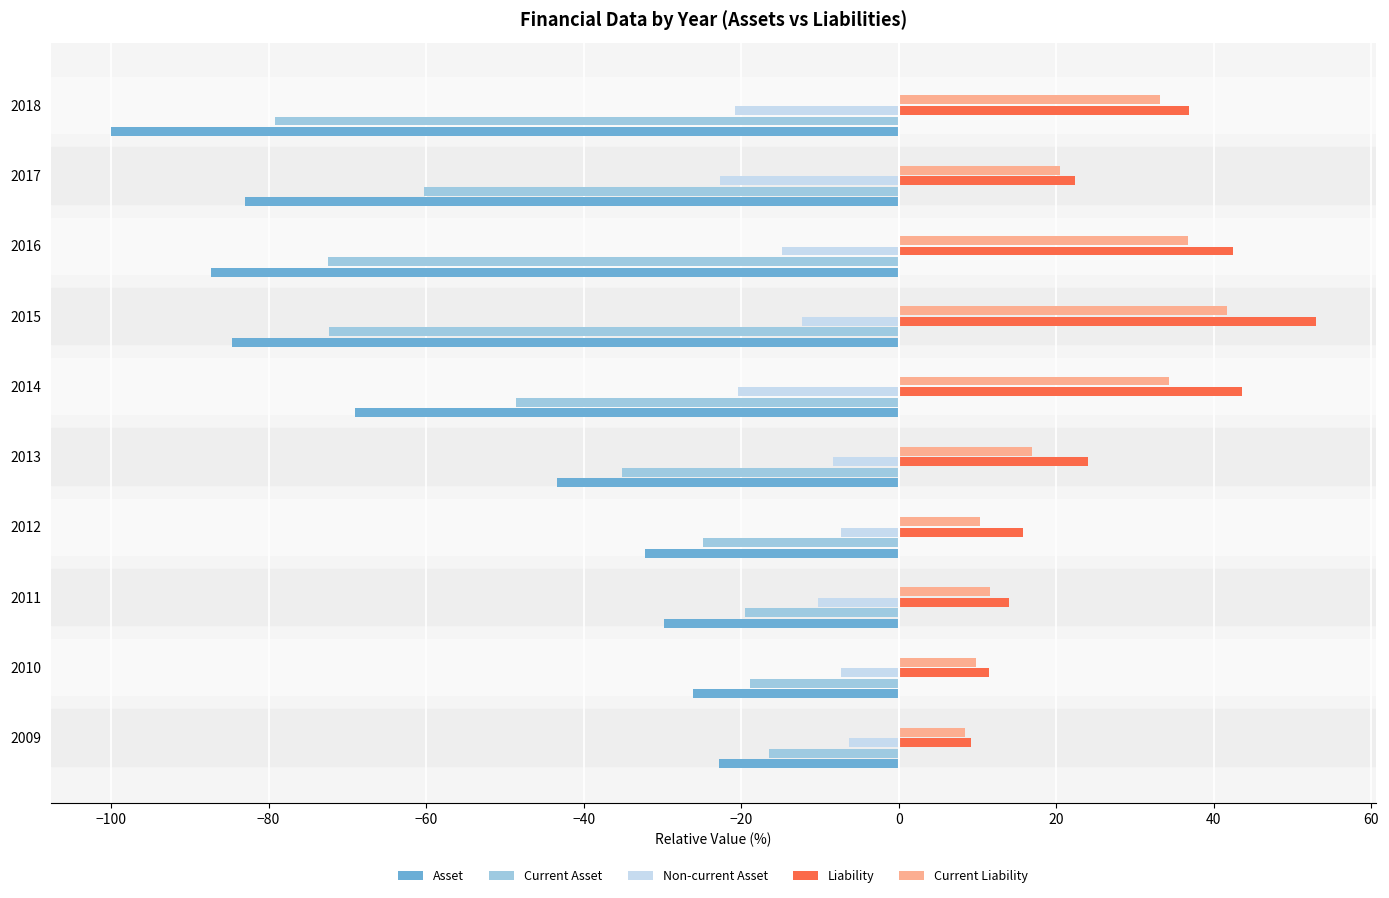

What is the difference between the maximum and second lowest values in the Liability series?

41.4